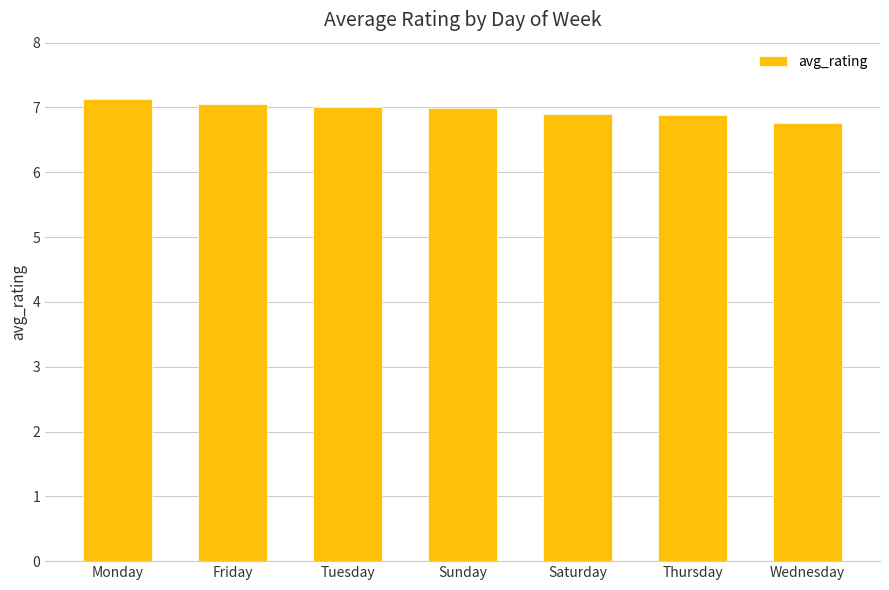

The chart shows a value of 7.1 at Friday. True or false?

True